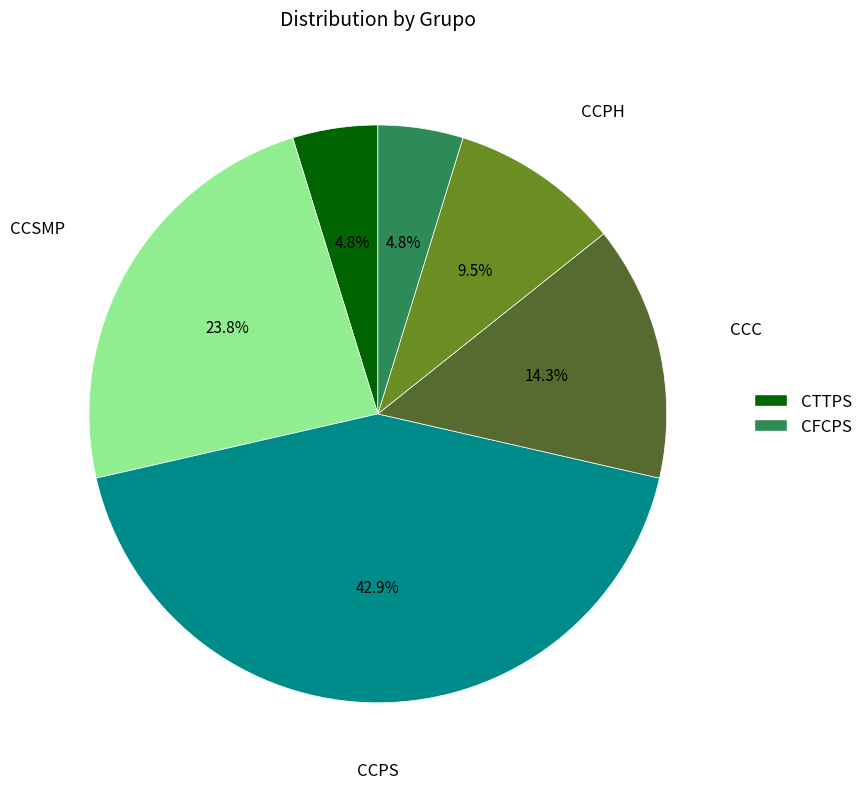

Is there a majority slice in this chart?

No